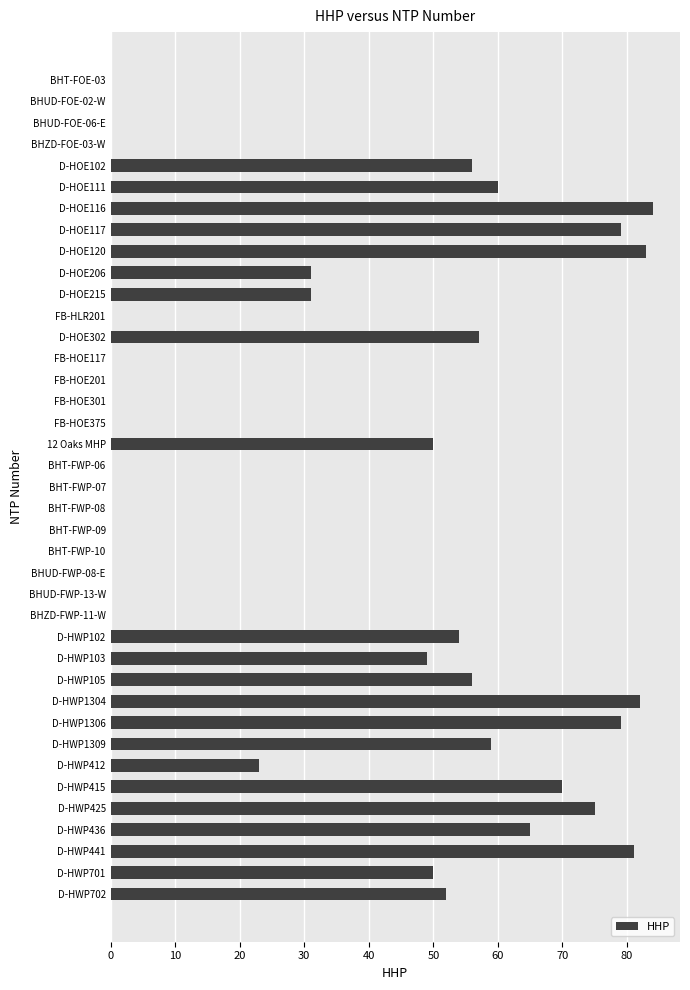

Read the value at D-HWP1309.

59